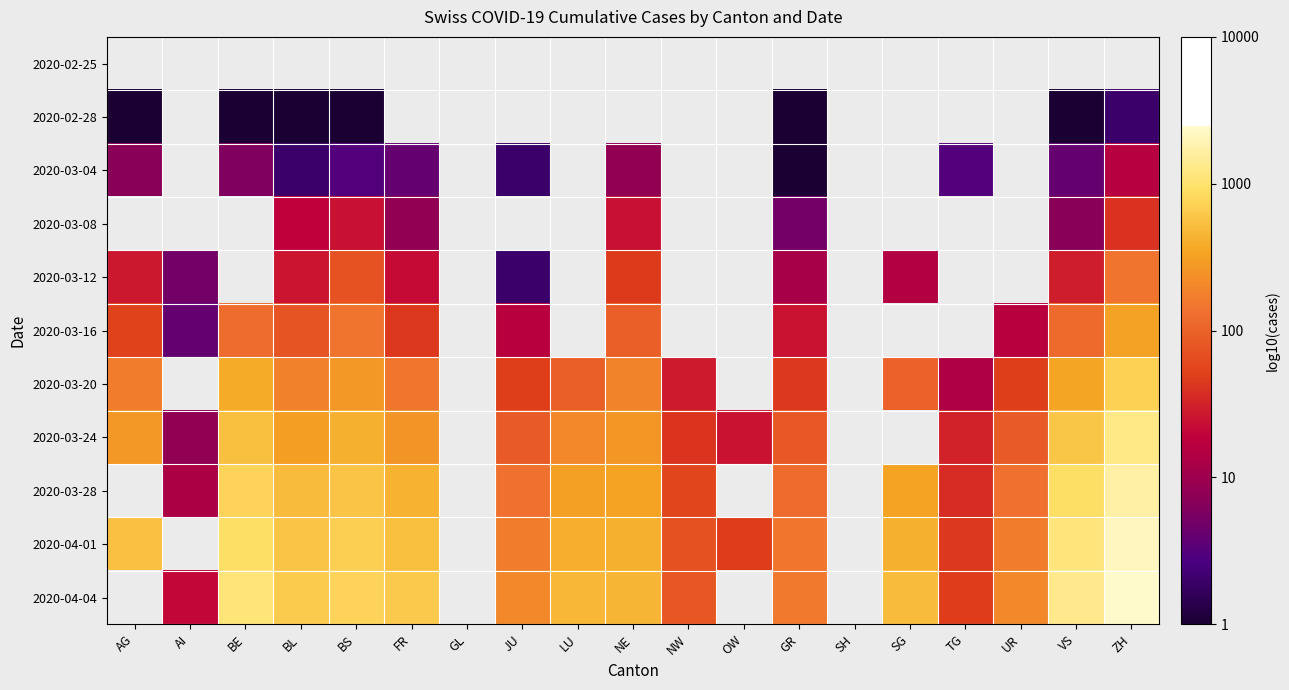

What is the maximum value shown in the chart?

3.4